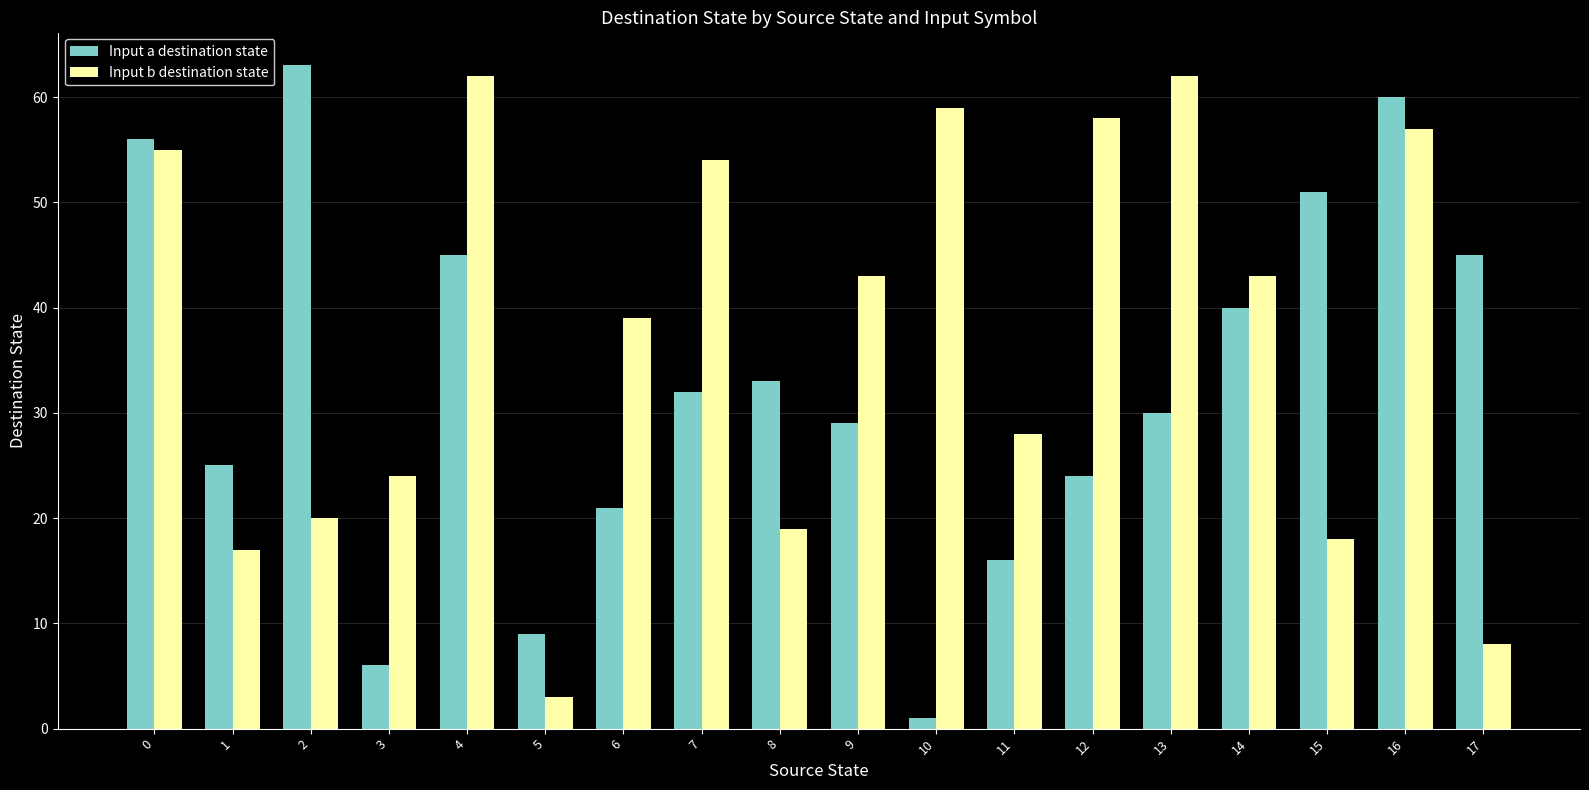

Is it true that Input a destination state equals 45 at 4?

True